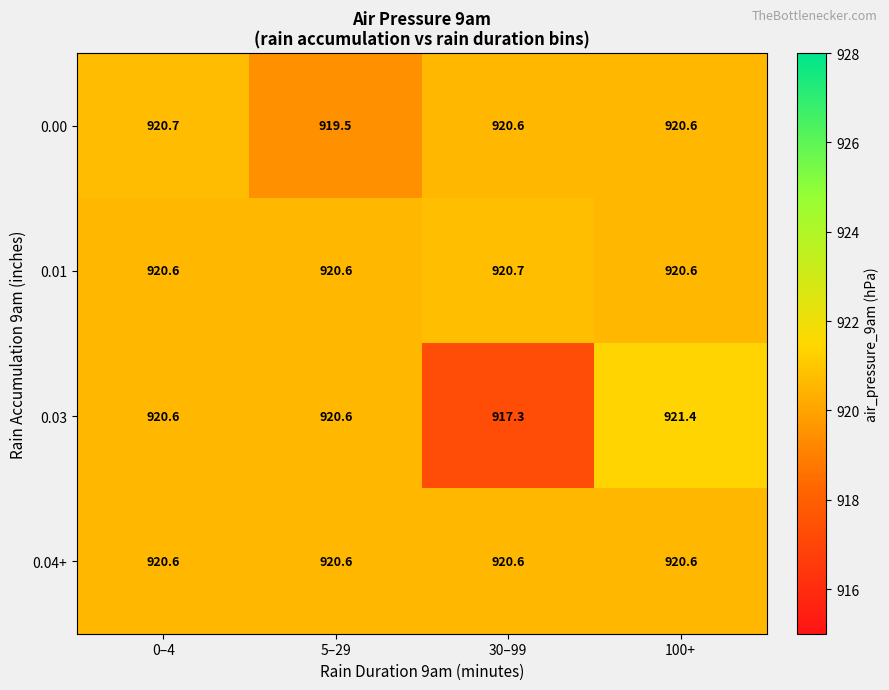

What is the sum of the 0.00 values at 100+ and 30–99?

1841.2